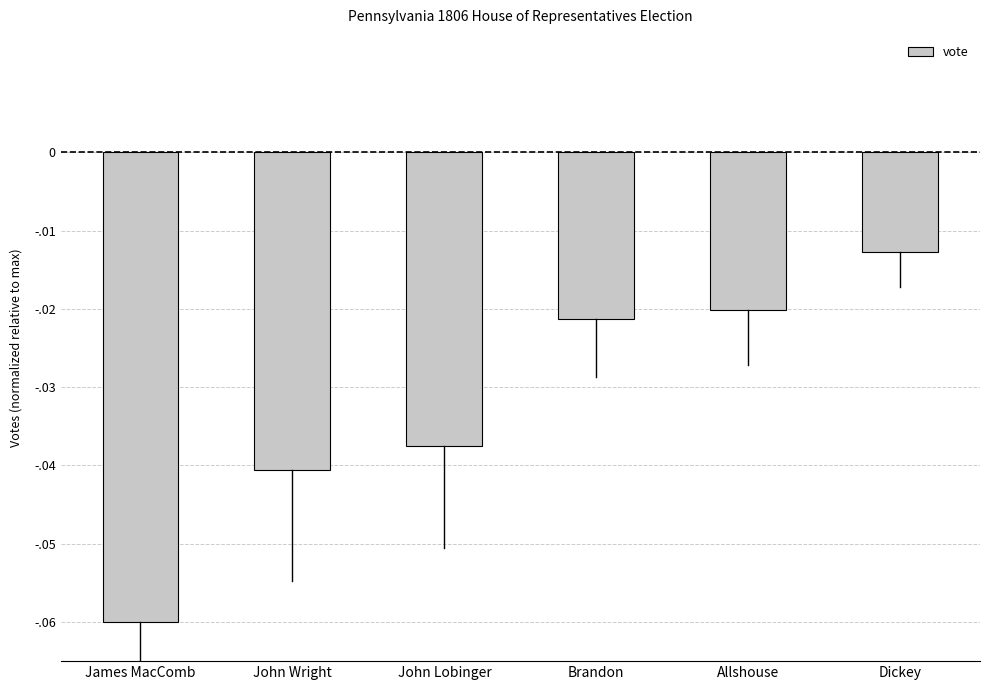

What position from the right is James MacComb?

6